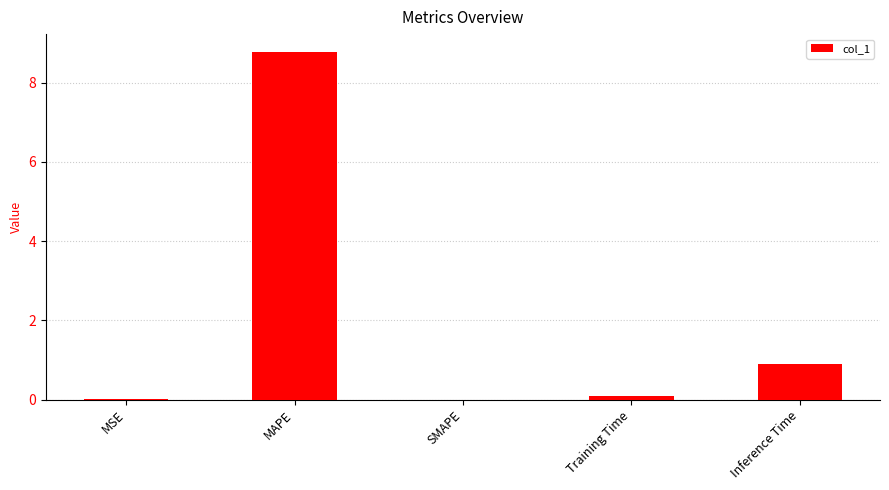

True or false: the data shows 0.0 at SMAPE.

True